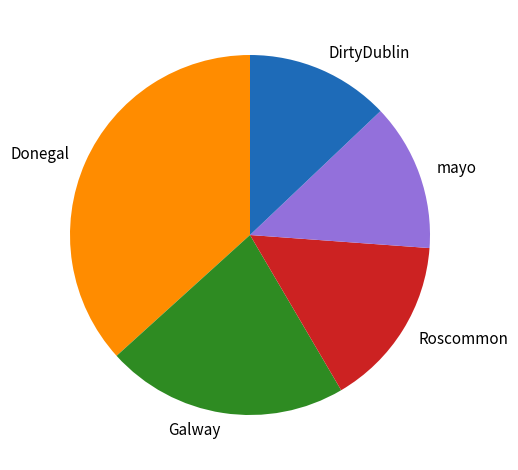

Is there a majority slice in this chart?

No